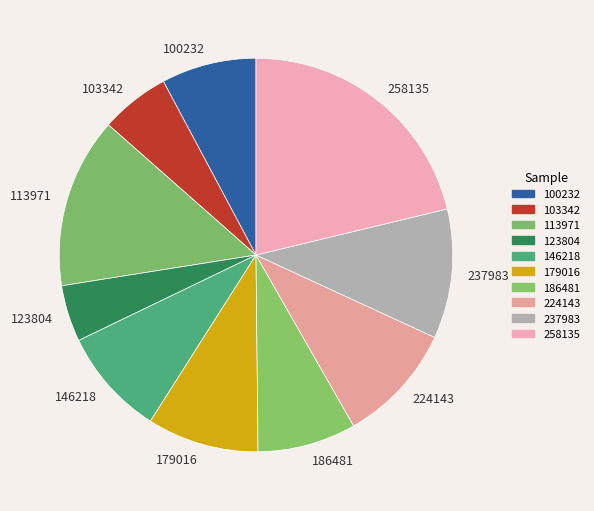

Approximately how many times larger is the value at 113971 compared to 123804?

3.0